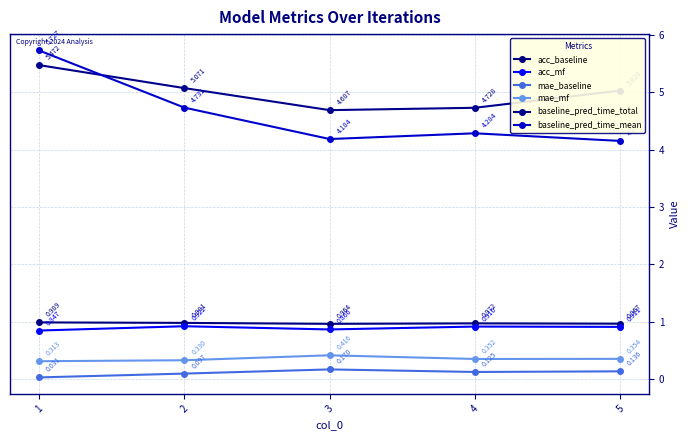

True or false: mae_mf and baseline_pred_time_total cross at least once.

False